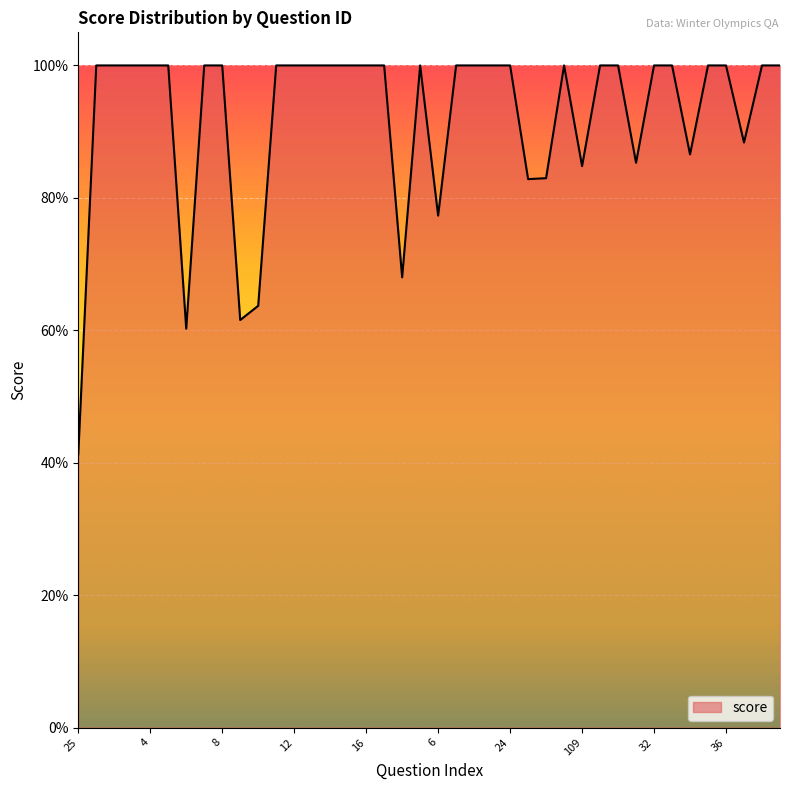

What is the average value?

0.9